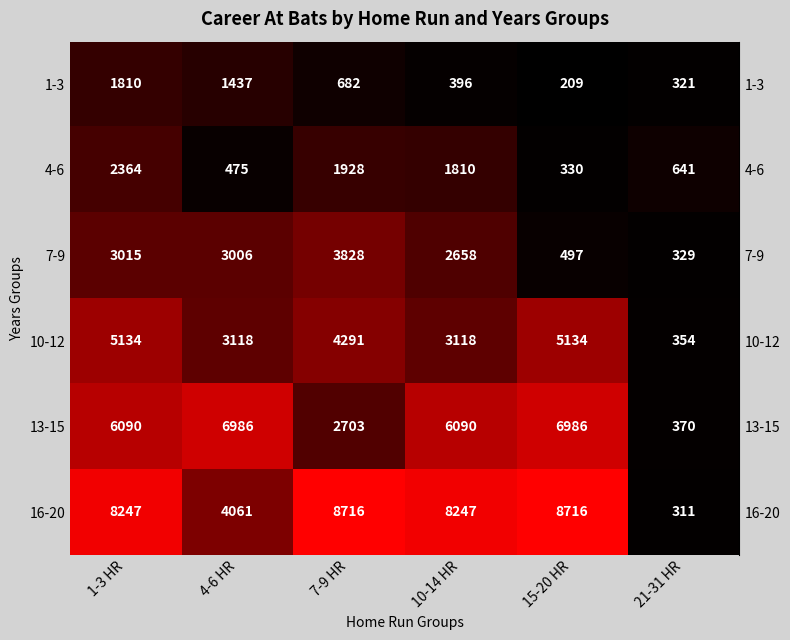

At which category does the chart reach its minimum across all series?

15-20 HR